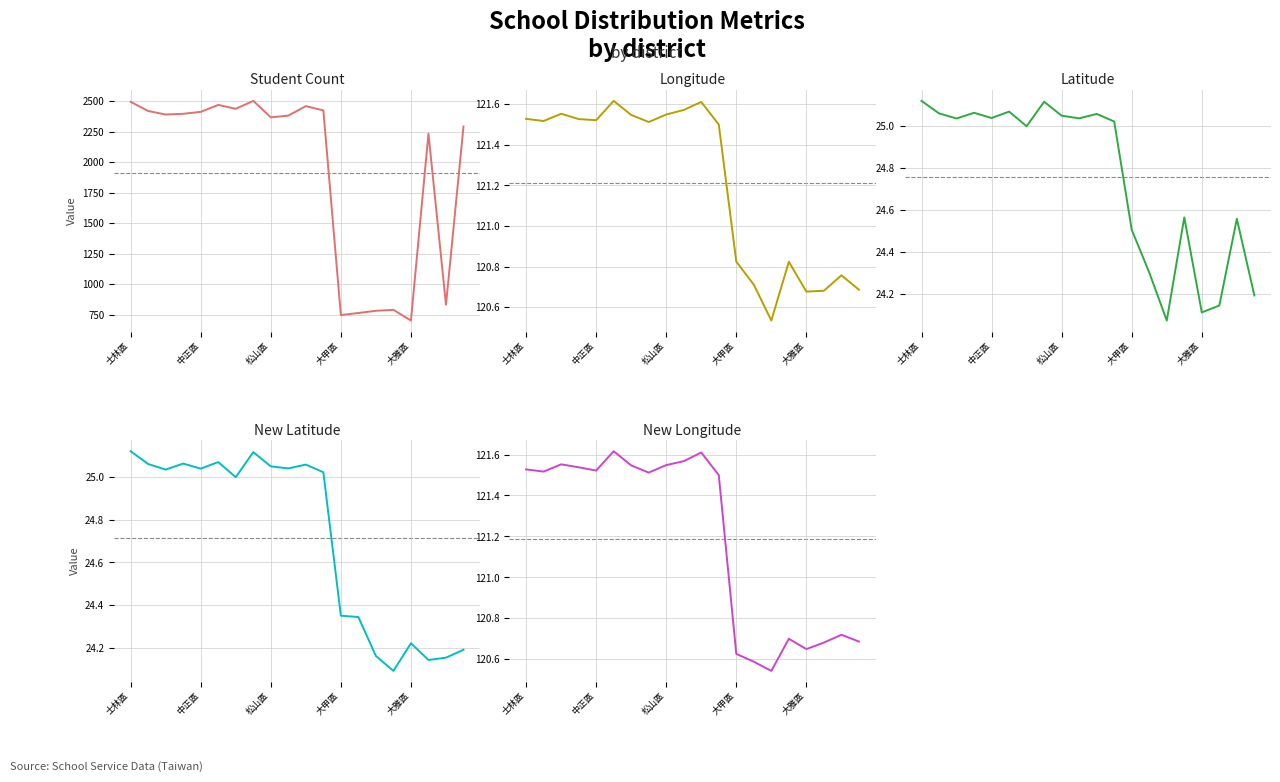

Between 中正區 and 18, which series saw the biggest shift?

Student Count